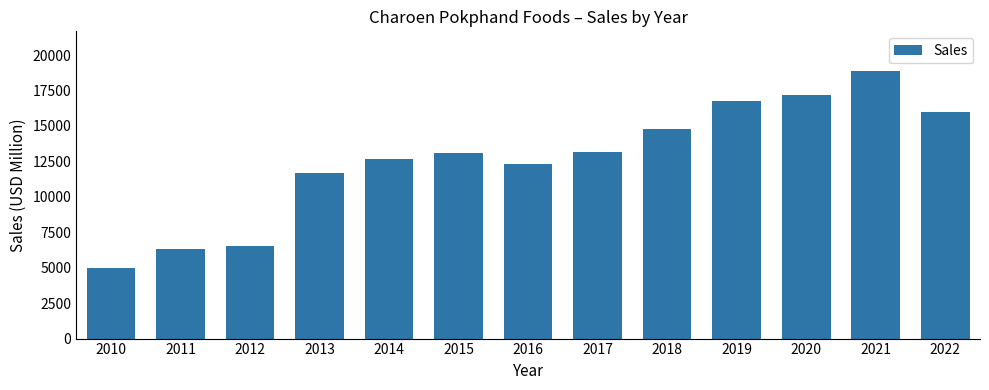

What is the value of the 1st bar from the left?

4950